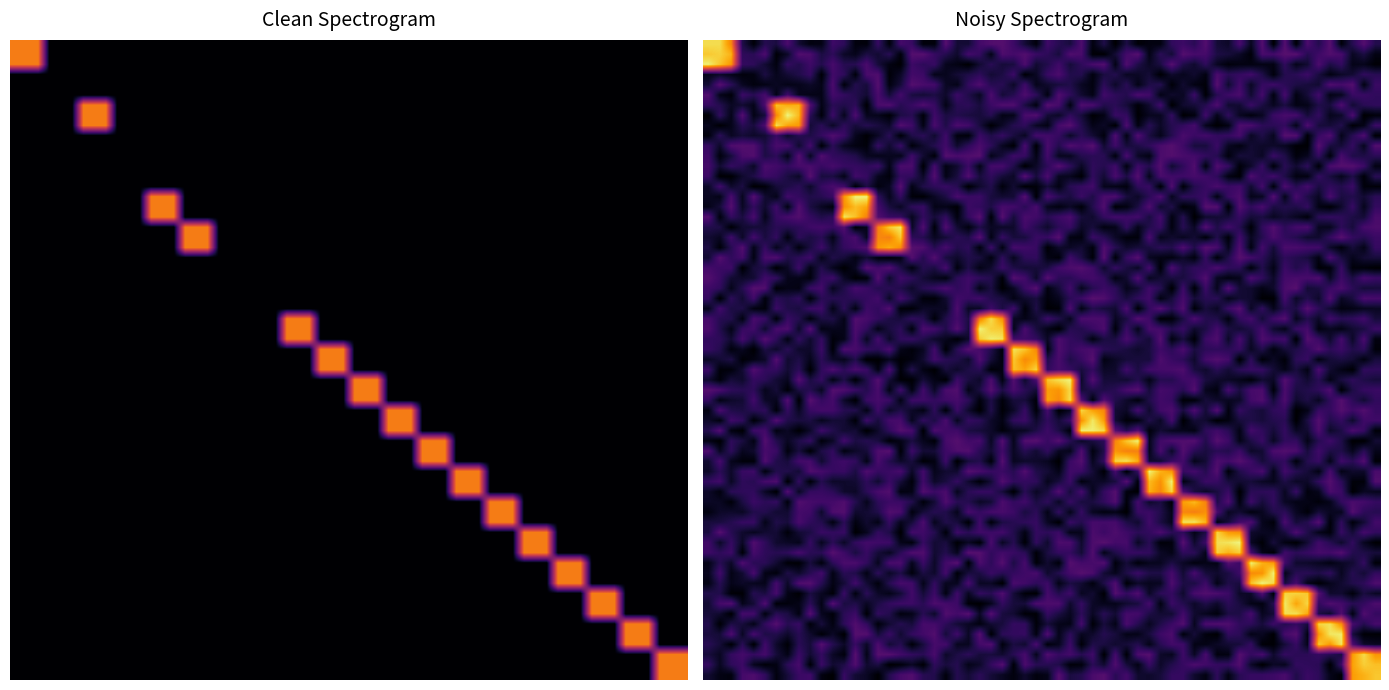

How many data points does each series have?

20